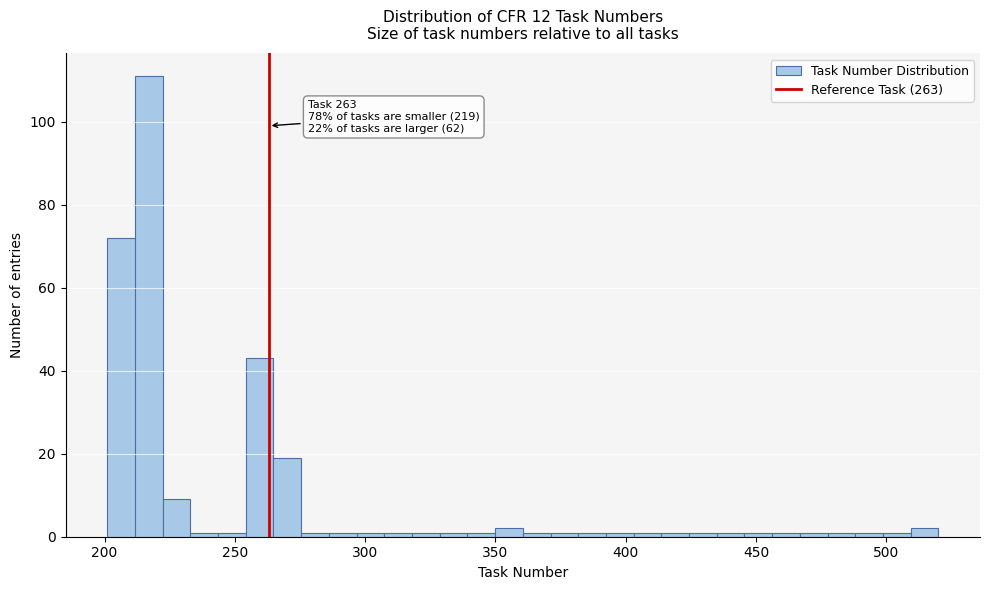

Read against the x-axis, roughly where is the centre of the tallest bar?

215